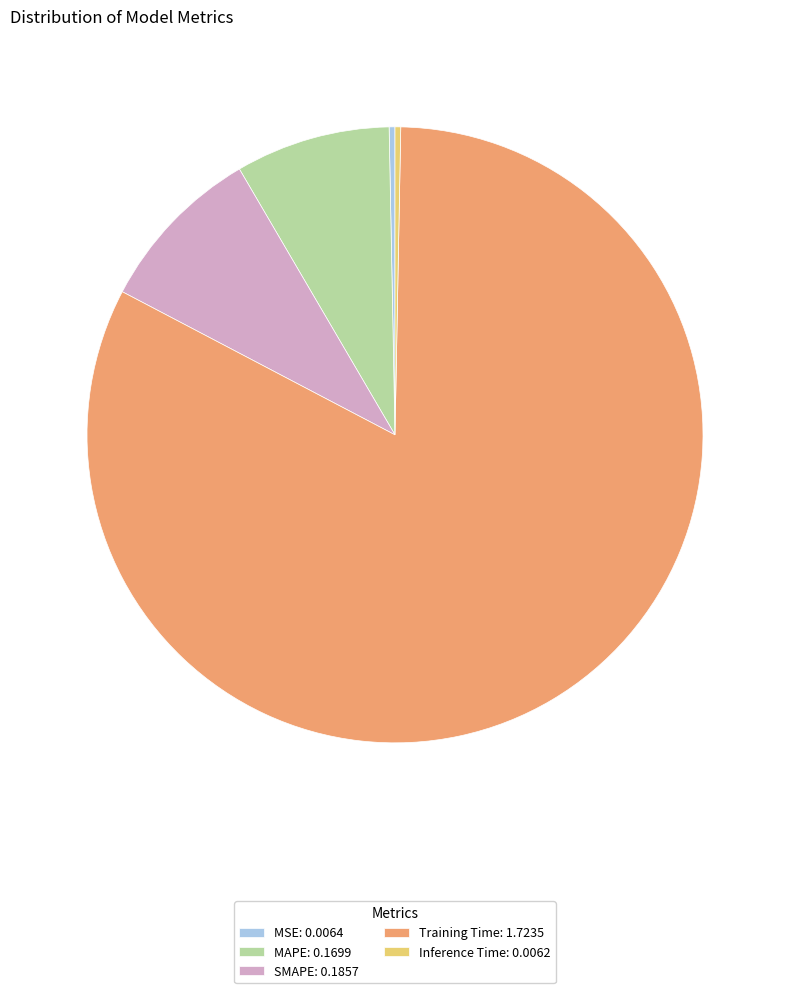

Is the sum of SMAPE: 0.1857 and MSE: 0.0064 greater than half?

No